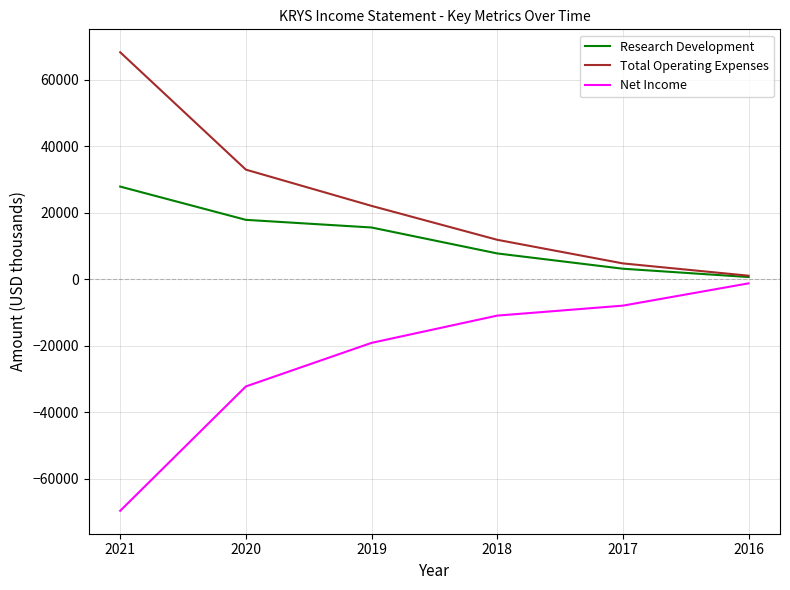

Which series has the largest total across all categories?

Total Operating Expenses